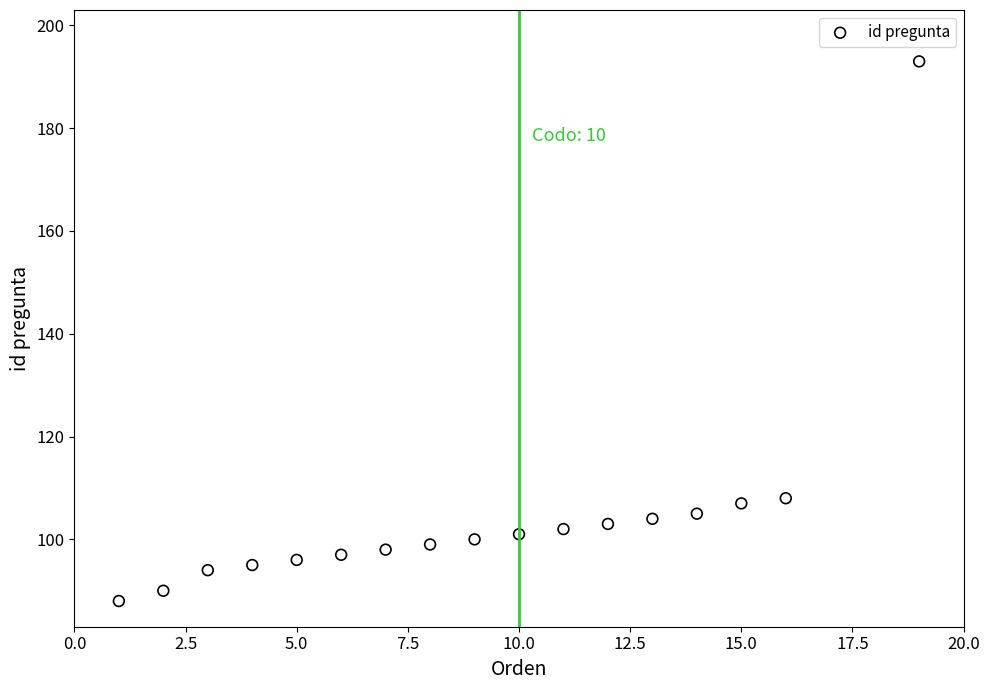

What is the range of Y values (max minus min)?

105